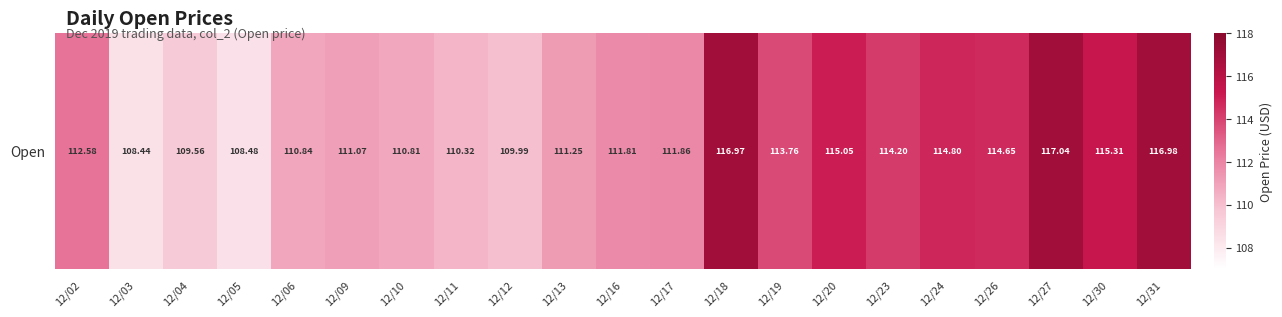

How many values are below 111?

7